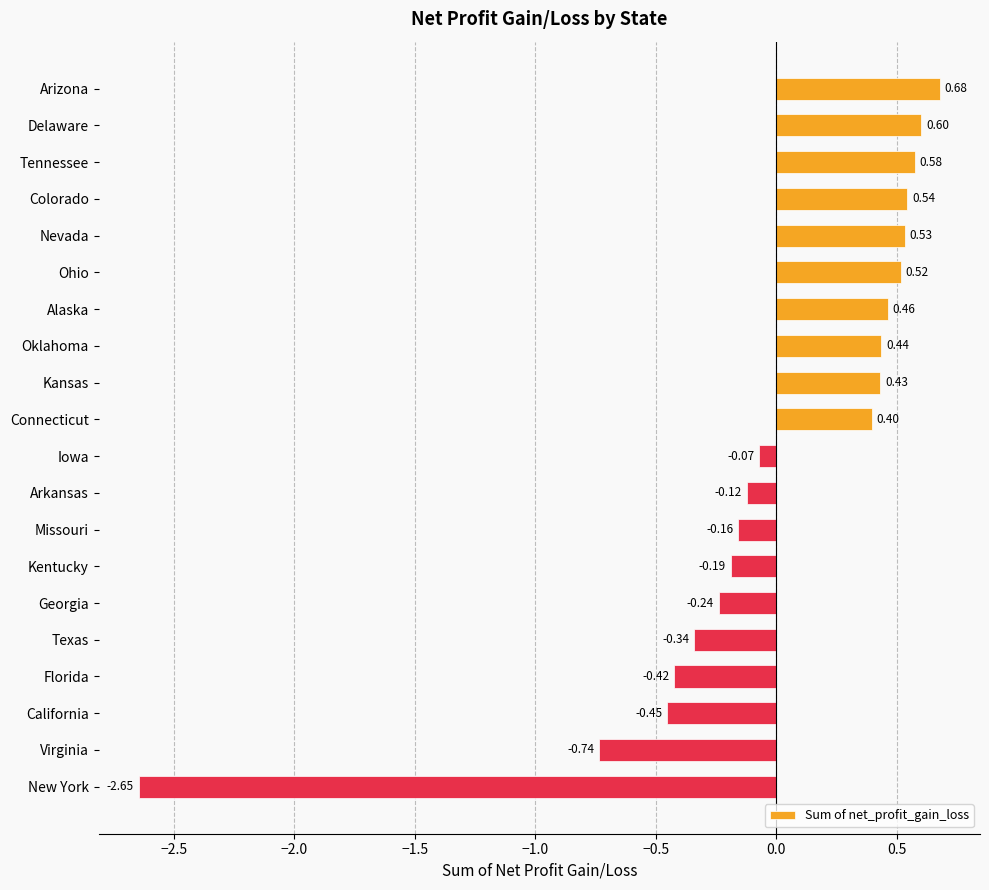

How many values exceed 0?

10